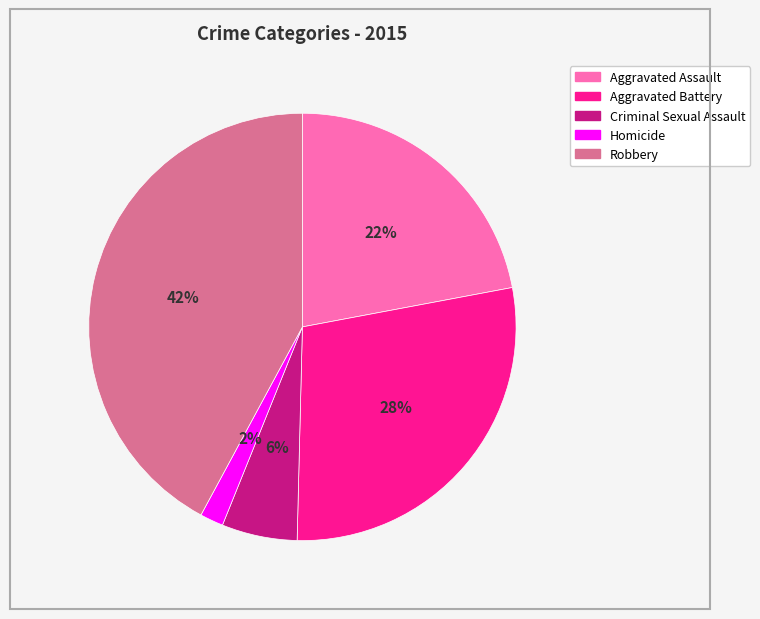

Does Aggravated Assault account for over 50% of the chart?

No